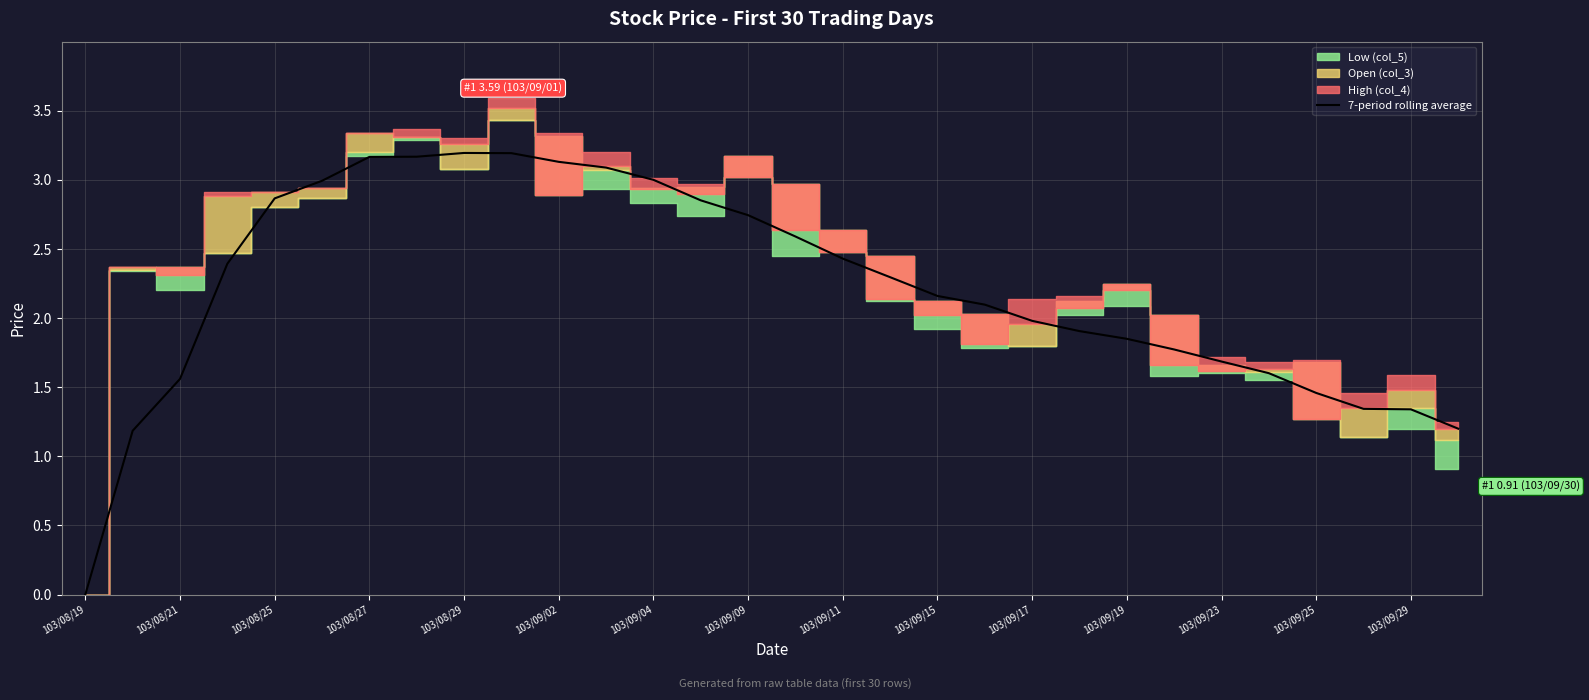

What is the maximum value for 7-period rolling average?

3.2